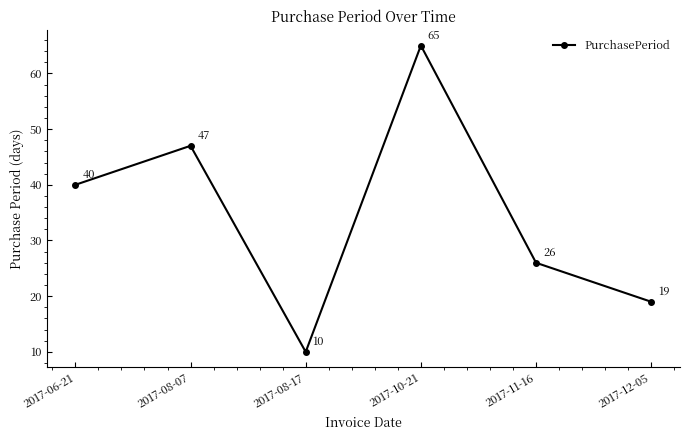

Which label corresponds to the largest value in the chart?

2017-10-21